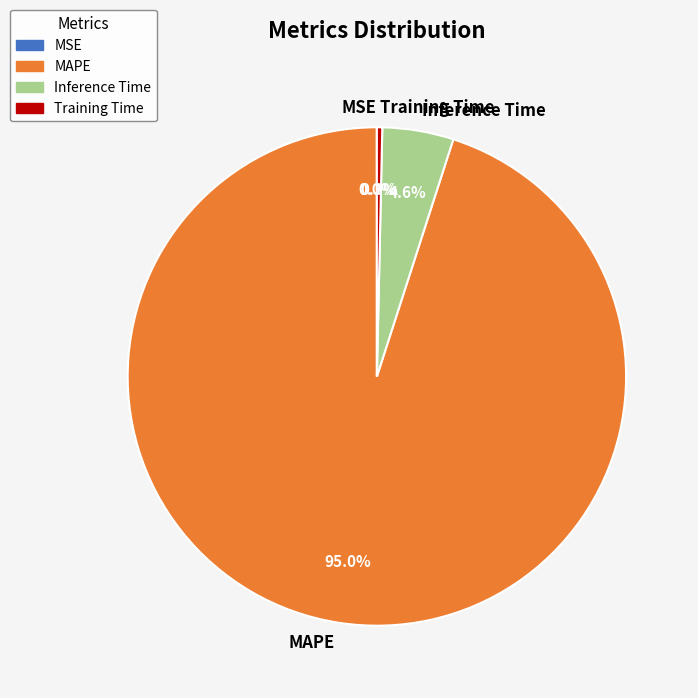

Is it true that Training Time is 14% of the pie?

False